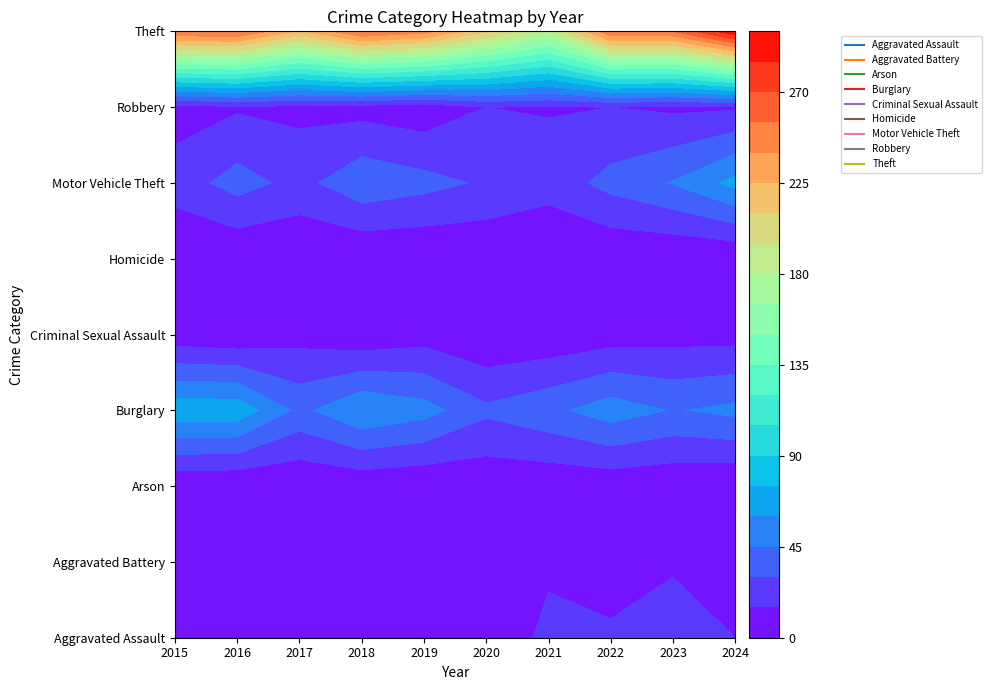

Is the value of Homicide at 2021 greater than the value of Theft at 2023?

No